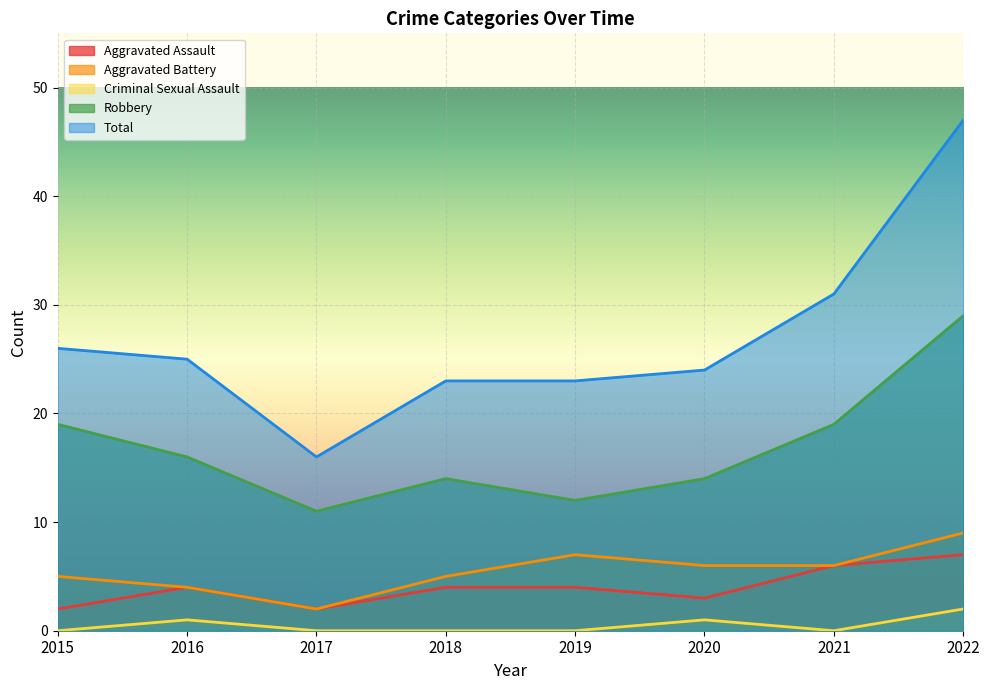

True or false: Aggravated Assault and Aggravated Battery cross at least once.

False